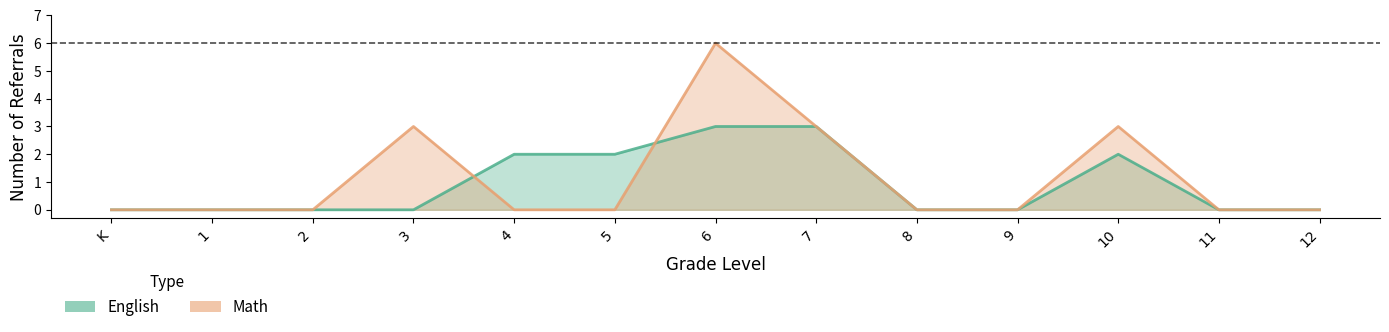

Which series ends up on top after the final intersection of English and Math?

Math